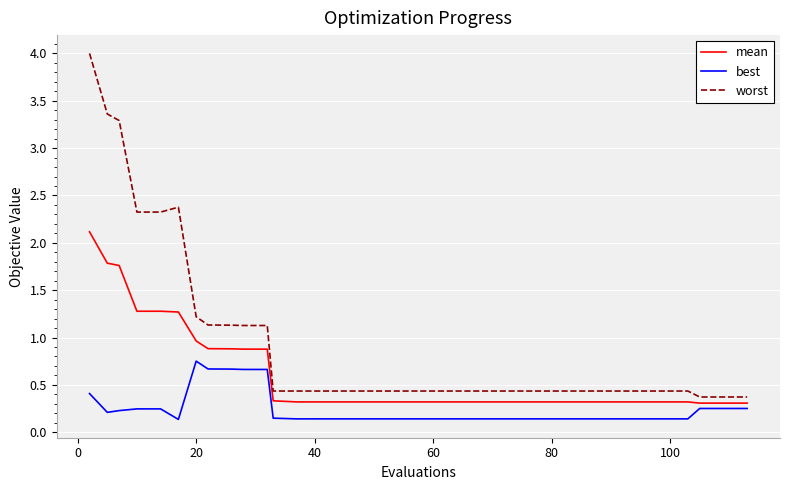

What is the maximum value for mean?

2.1